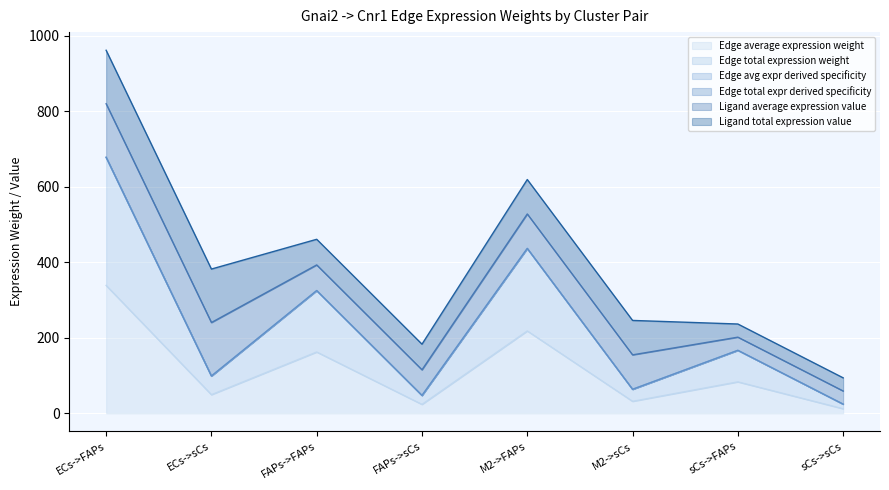

What is the label of the 8th point from the left?

sCs->sCs